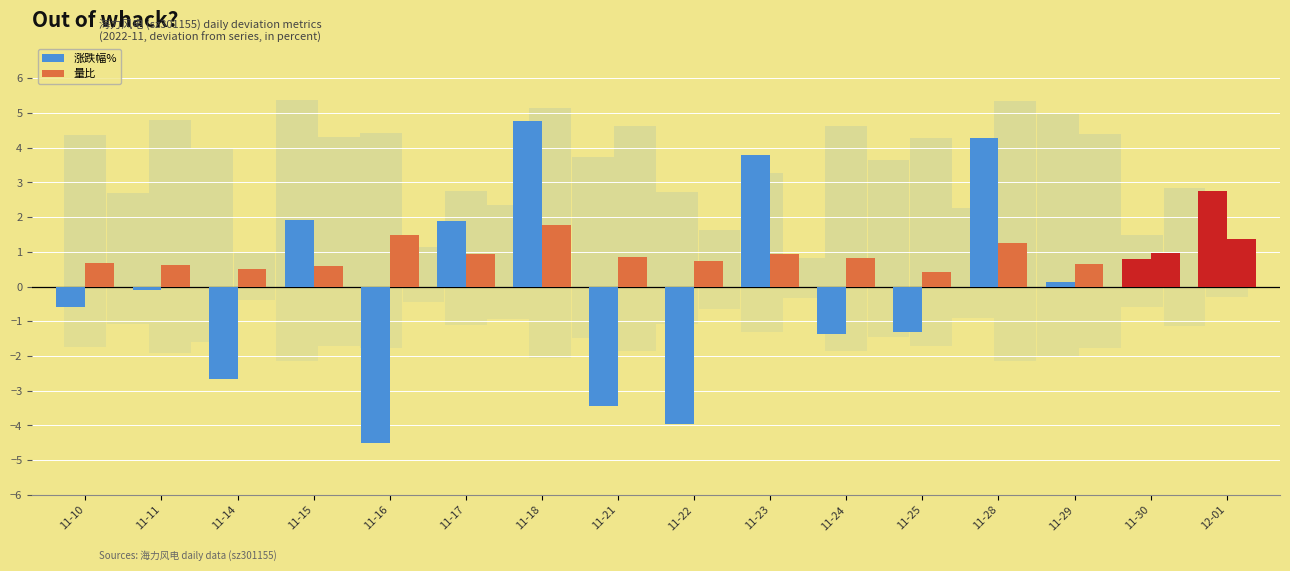

At 11-21, list the series in order from largest to smallest.

量比, 涨跌幅%